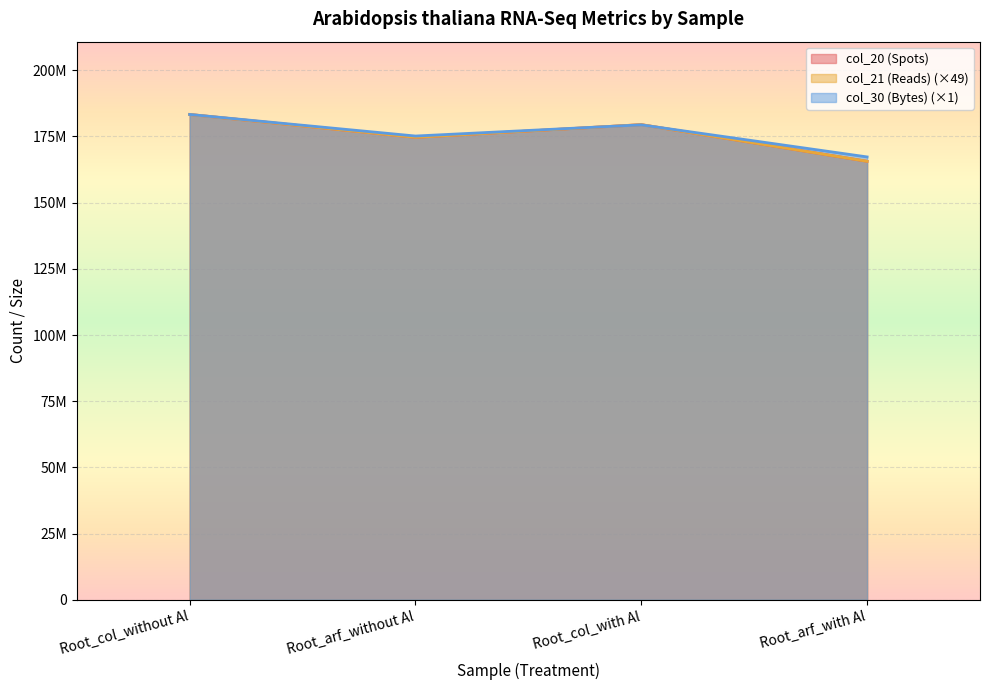

Reading left to right, extract all data points from this chart.

col_20 (Spots): Root_col_without Al=183309833.0	Root_arf_without Al=174664665.0	Root_col_with Al=179470536.0	Root_arf_with Al=165616864.0
col_21 (Reads): Root_col_without Al=183309833.0	Root_arf_without Al=174664665.0	Root_col_with Al=179470536.0	Root_arf_with Al=165616864.0
col_30 (Bytes): Root_col_without Al=183309833.0	Root_arf_without Al=175163214.2	Root_col_with Al=179382091.2	Root_arf_with Al=167273328.8